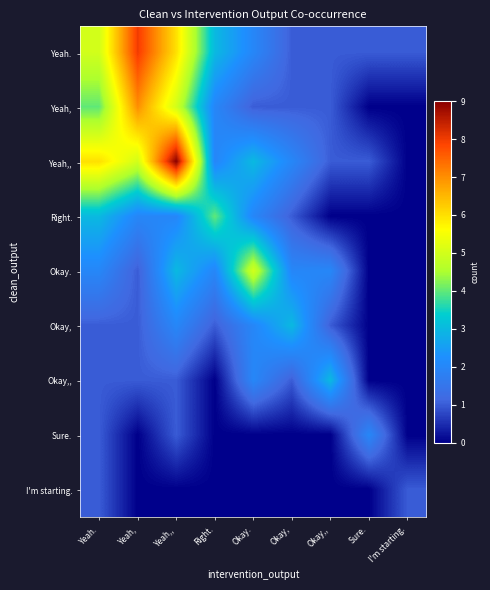

Rank the series by their maximum value, from highest to lowest.

Yeah,,, Yeah., Yeah,, Okay., Right., Okay,, Okay,,, Sure., I'm starting.